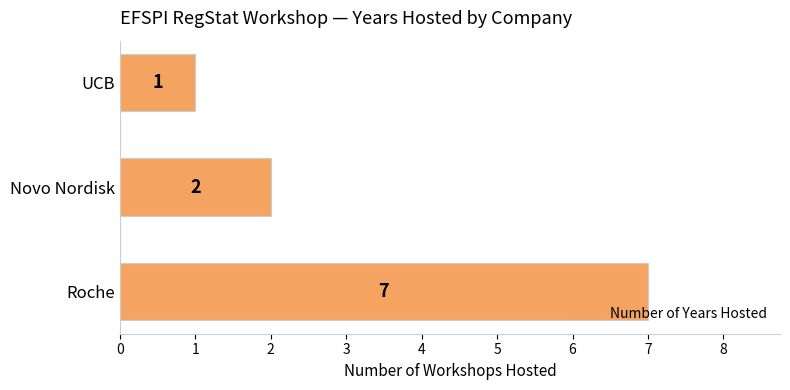

What is the average value?

3